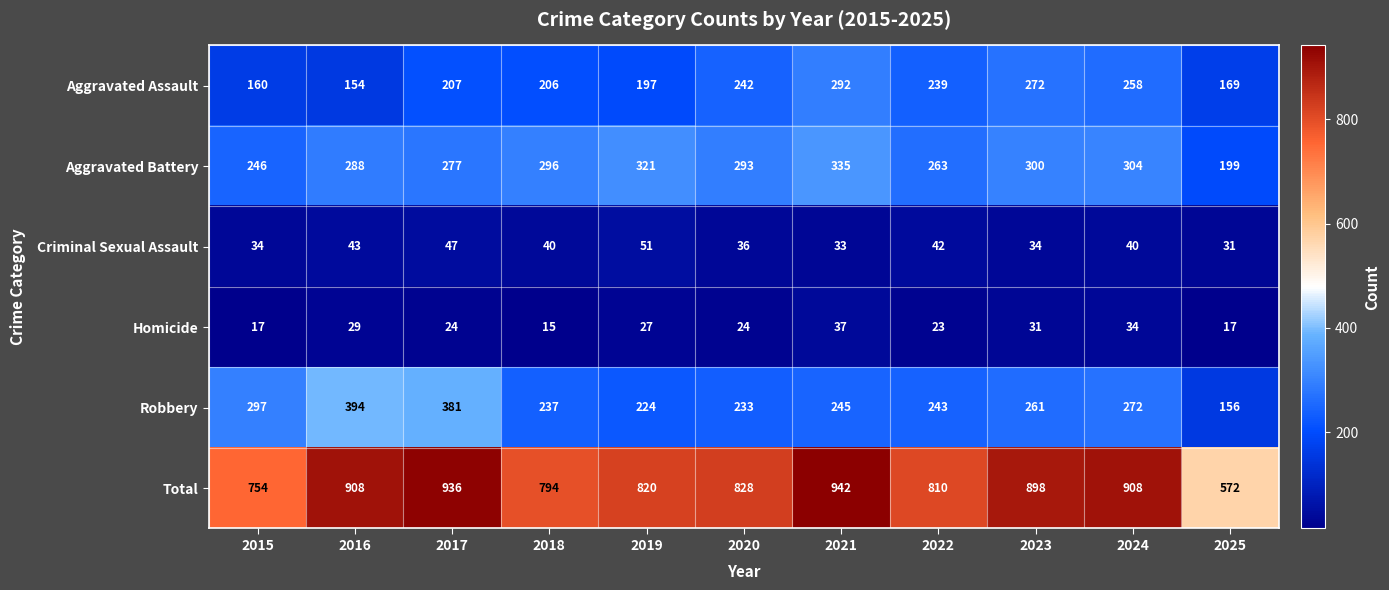

Is the value of Aggravated Battery at 2020 greater than the value of Aggravated Assault at 2017?

Yes